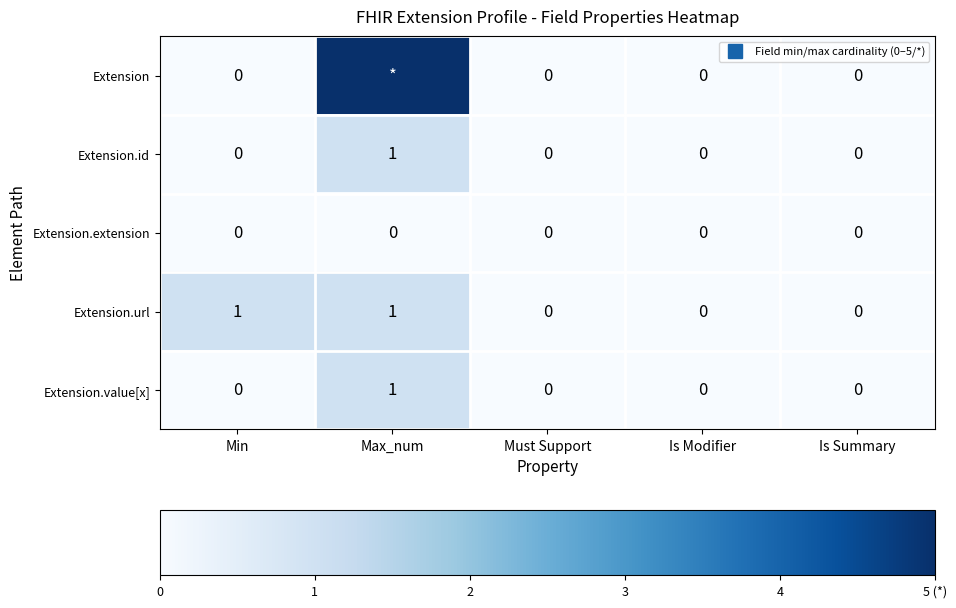

What is the total value across all series at Max_num?

8